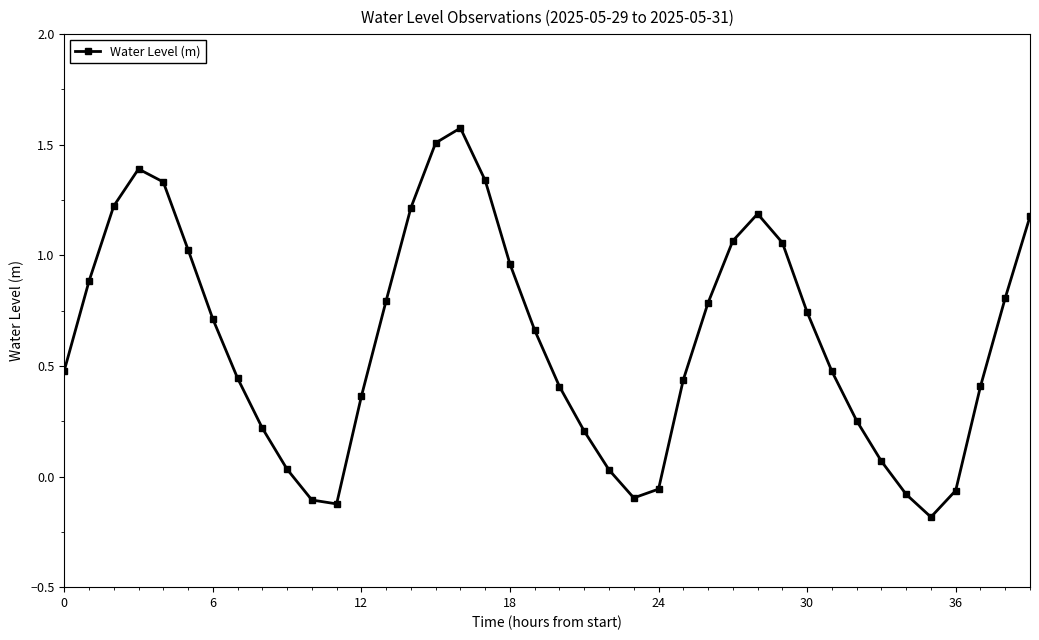

How many values are below 0?

7